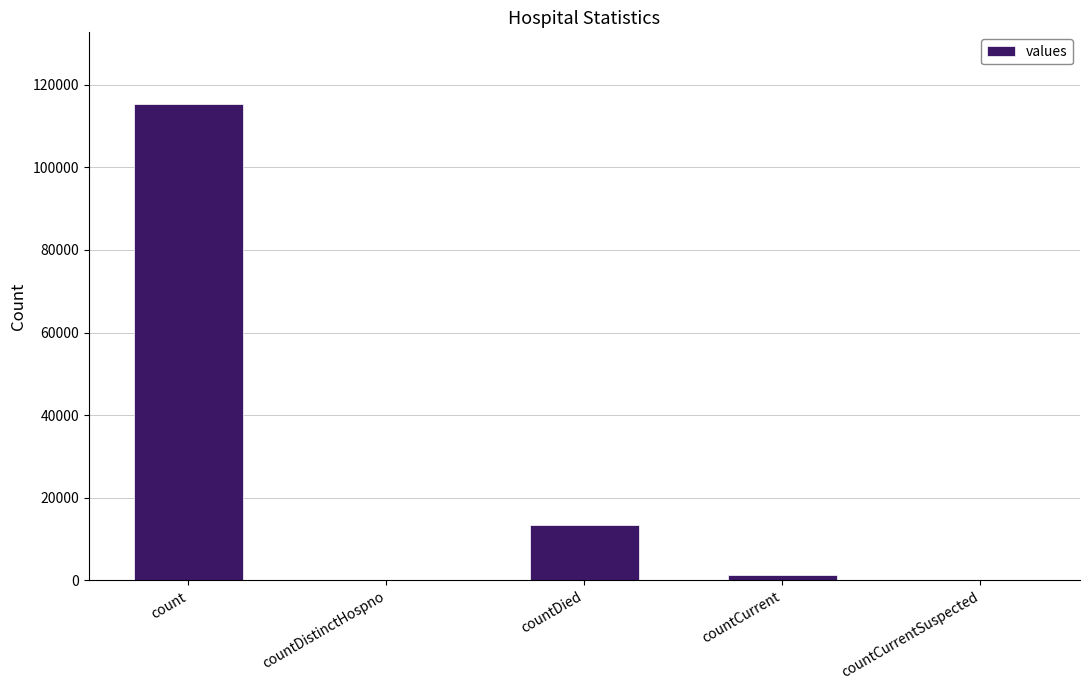

The chart shows a value of 54698 at countDistinctHospno. True or false?

False